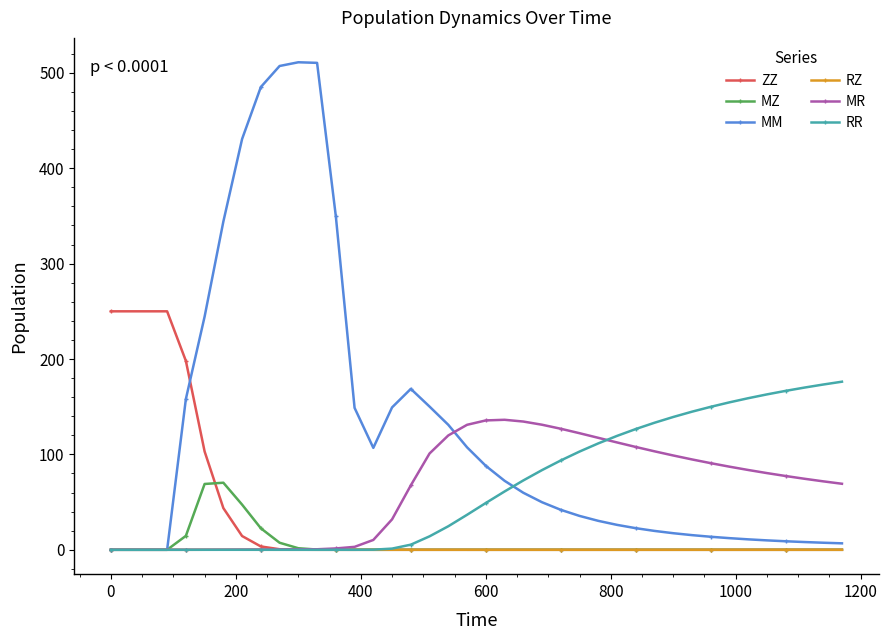

What is the greatest value displayed?

511.1